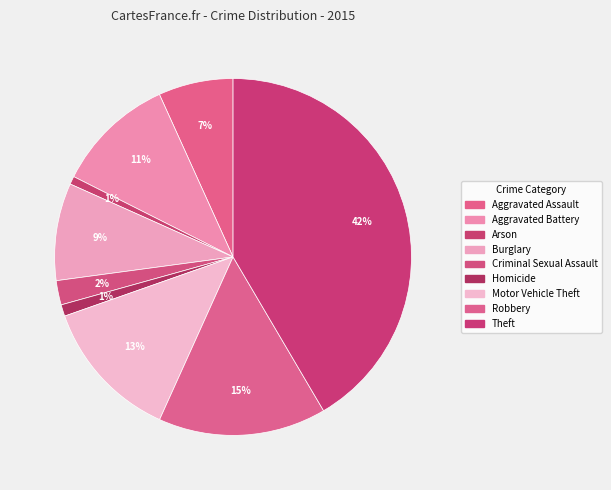

To the nearest percent, what portion does Burglary represent?

9%